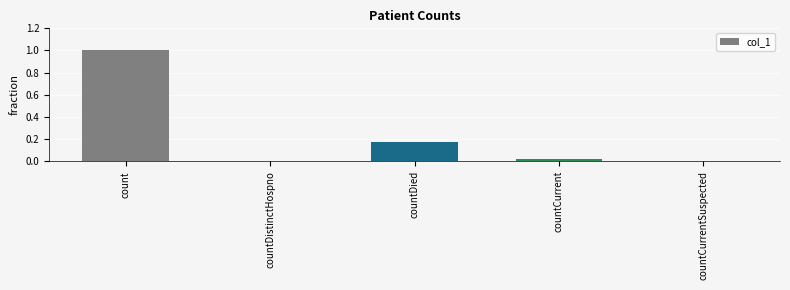

At which category does the chart reach its peak across all series?

count